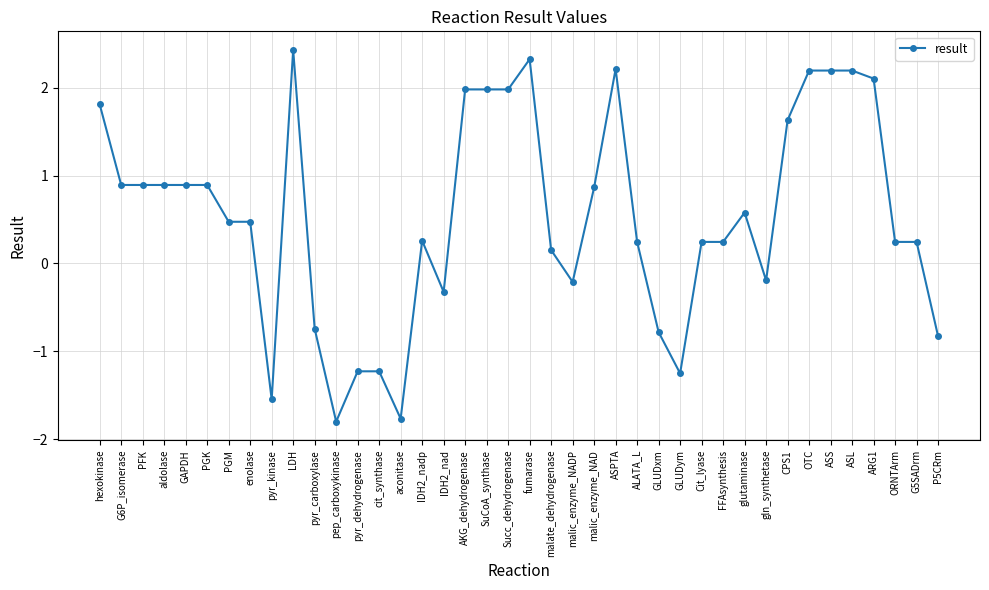

Approximately how many times larger is the value at CPS1 compared to ASPTA?

0.7